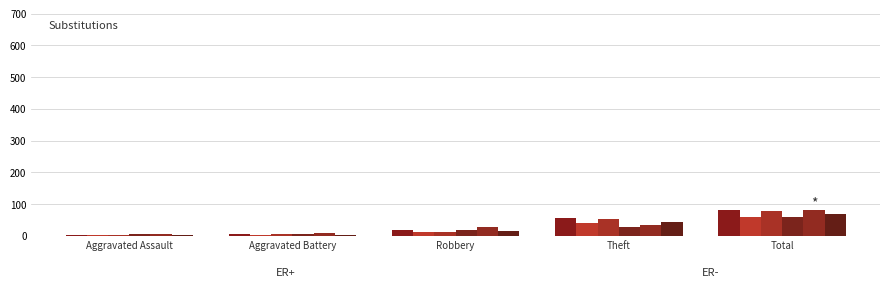

At which category is the sum across all series the highest?

Total